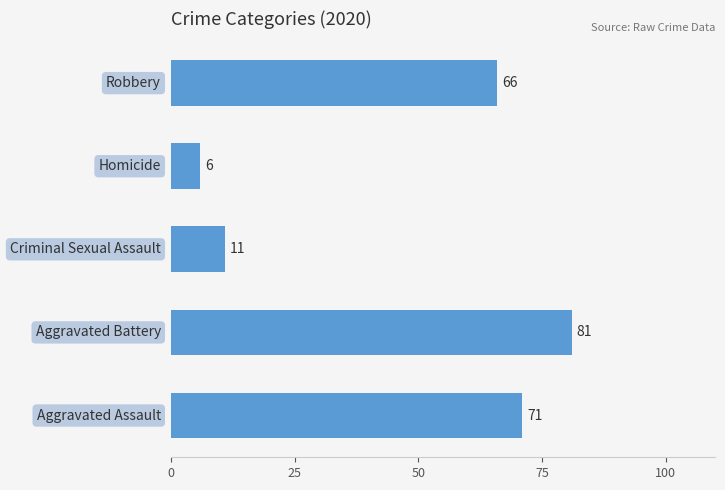

What is the difference between the maximum and minimum values?

75